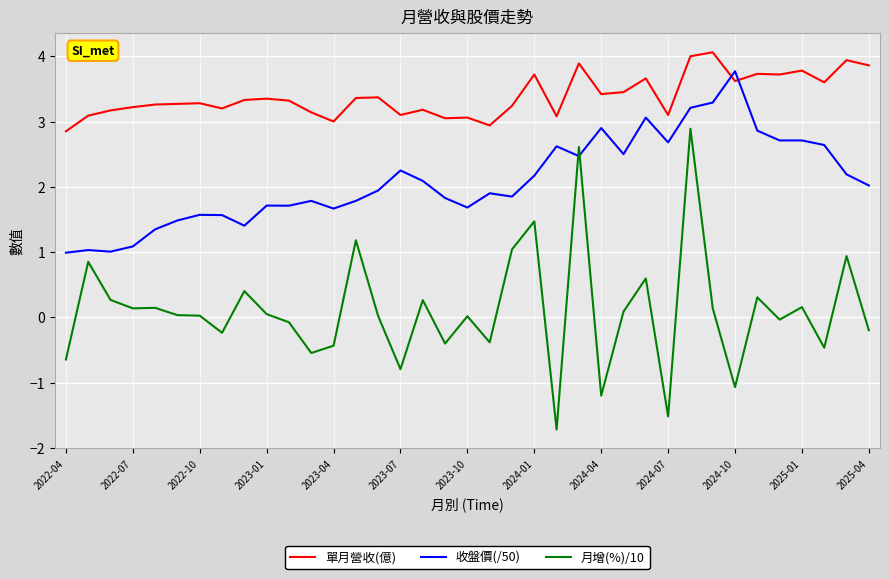

How many times do 收盤價(/50) and 月增(%)/10 cross each other?

2